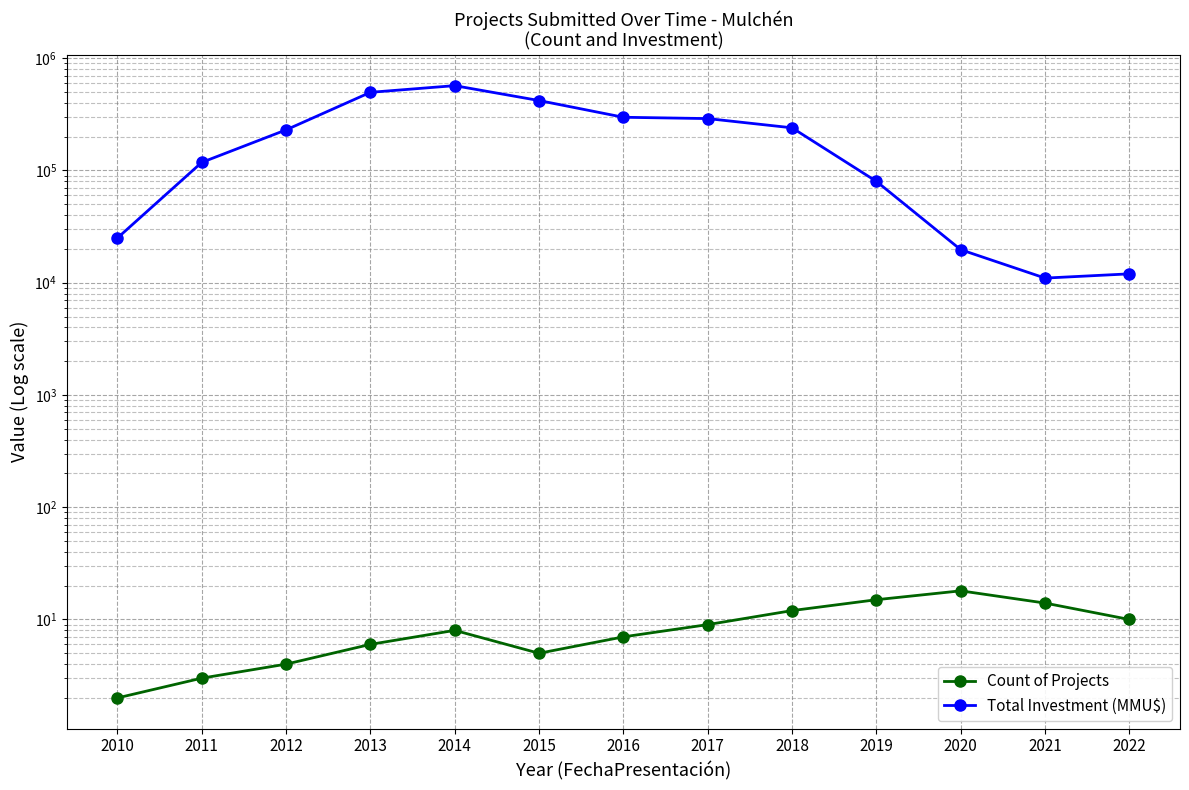

Which has a higher value, 2014 or 2021?

2021